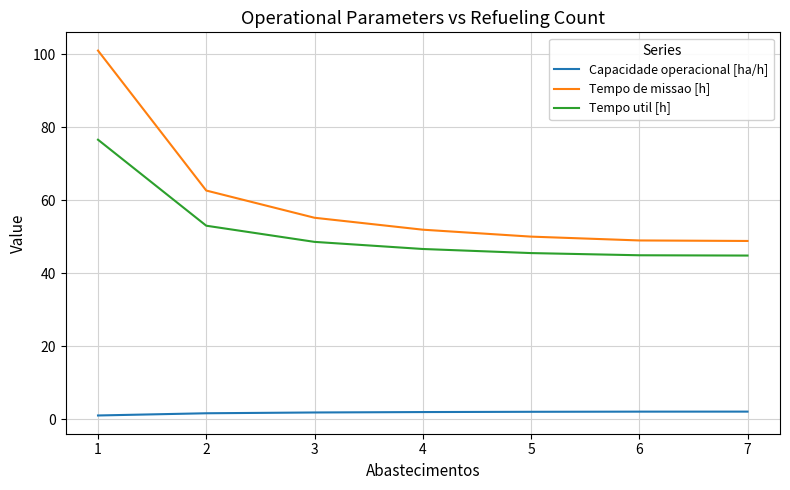

What is the minimum value for Tempo util [h]?

44.8